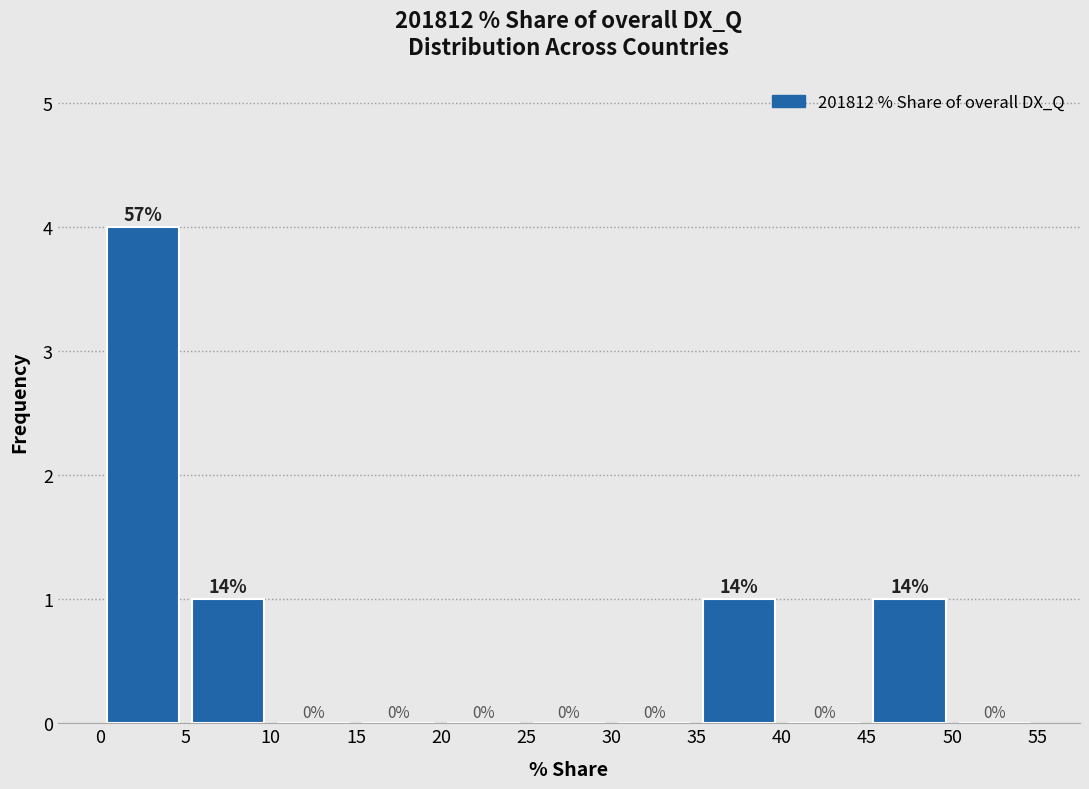

Which range on the x-axis has the tallest bar?

0 to 5